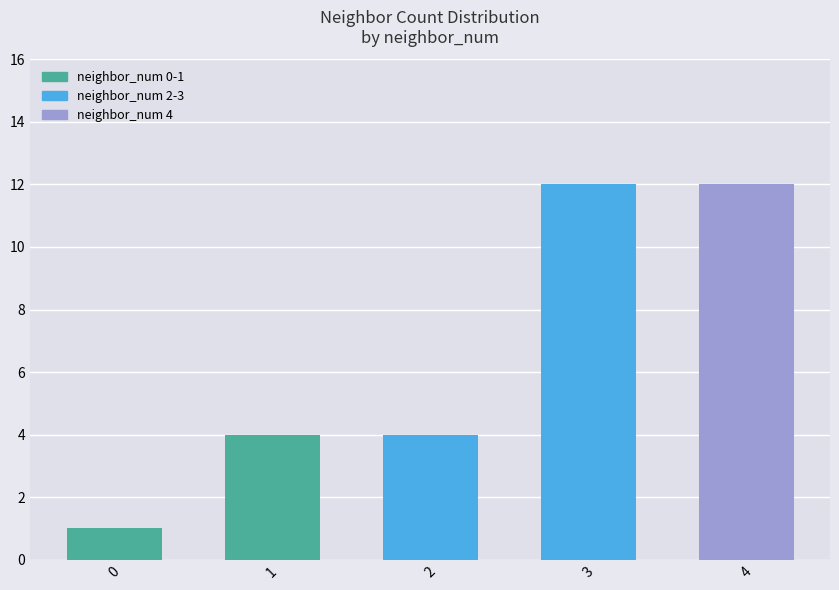

The value at 3 is 12. True or false?

True